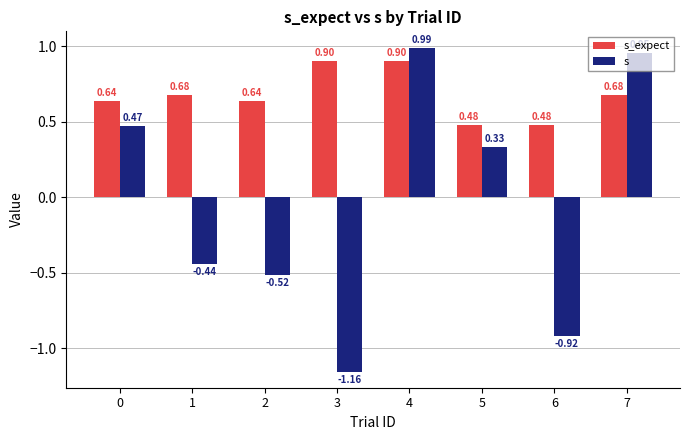

At which category is the sum across all series the highest?

4